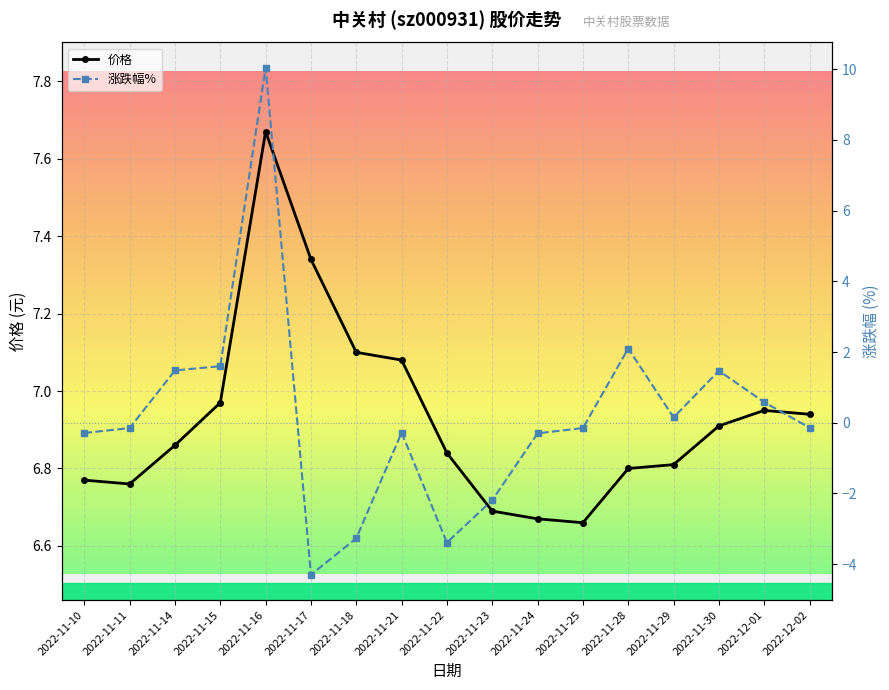

Is the value of 价格 at 2022-12-01 greater than the value of 涨跌幅% at 2022-12-01?

Yes